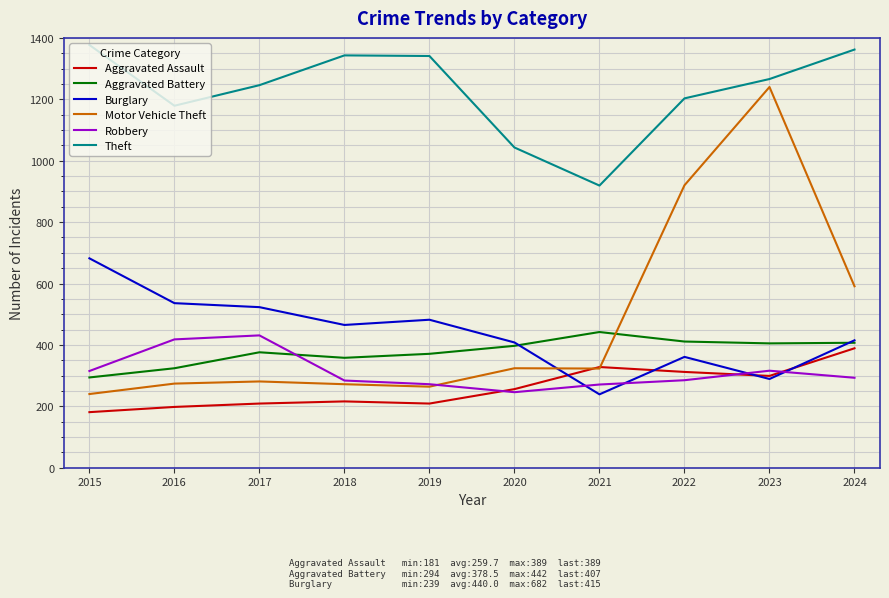

Where do Aggravated Assault and Motor Vehicle Theft first cross each other?

2020 and 2021